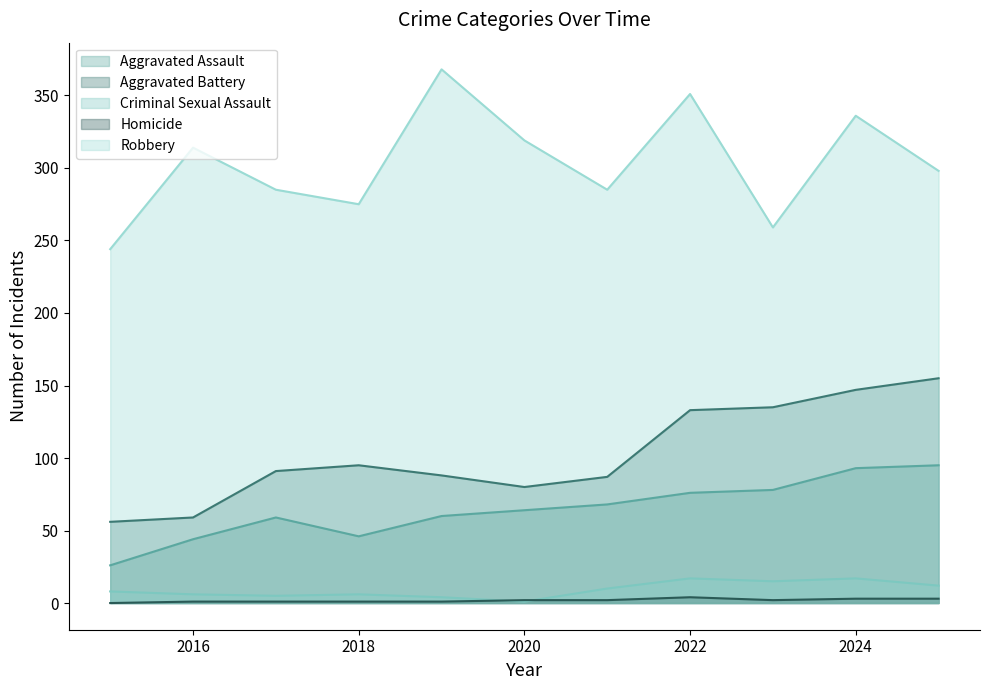

Which category has the lowest value in the Aggravated Battery series?

2015